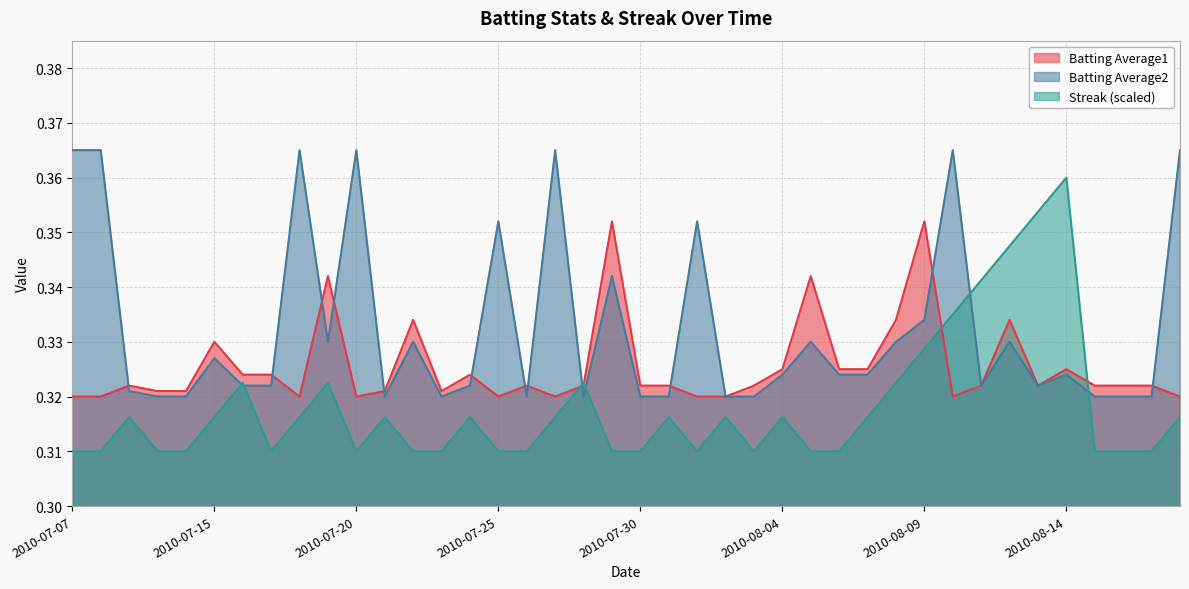

What are all the series names shown in the legend?

Batting Average1, Batting Average2, Streak (scaled)